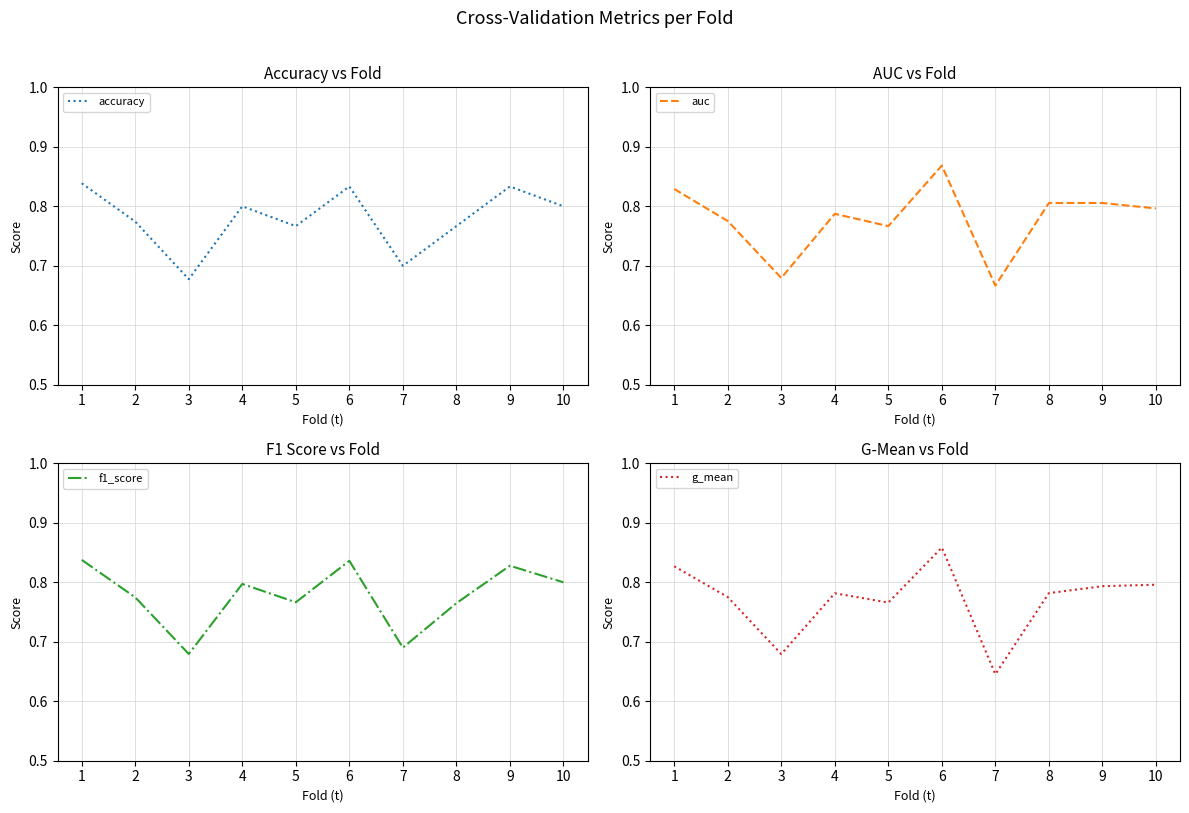

At which category is the sum across all series the highest?

6